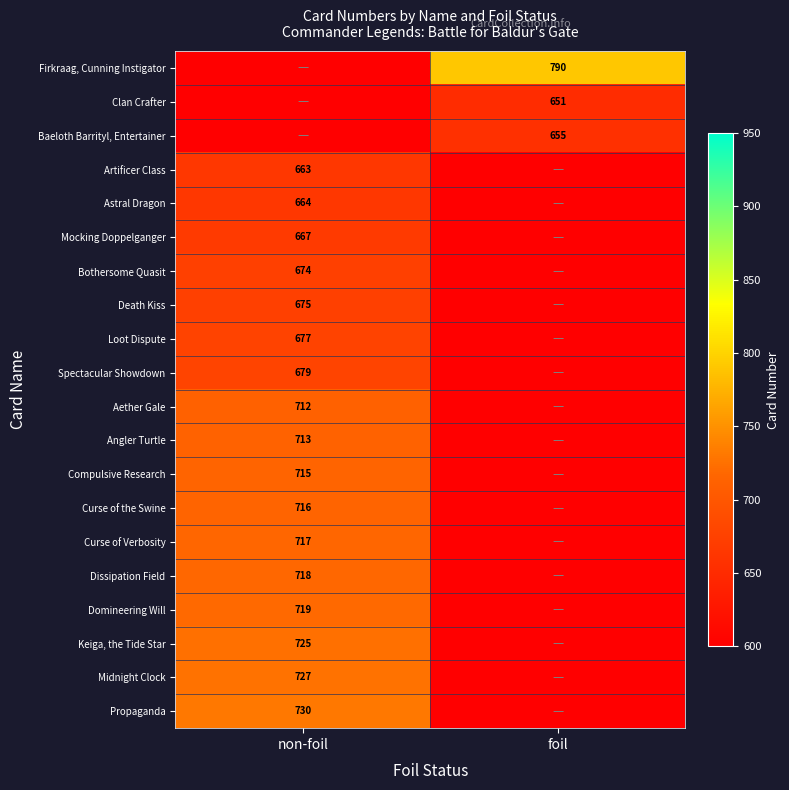

At how many categories does at least one series exceed 579?

2